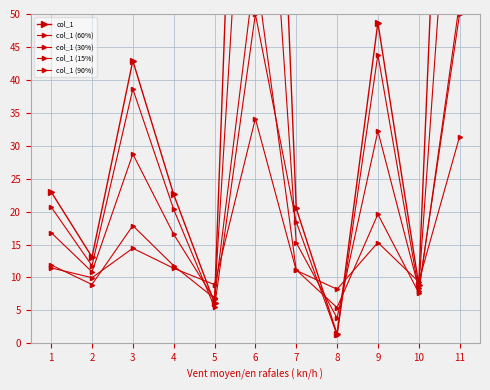

How many values in the col_1 (30%) series are below 11?

4